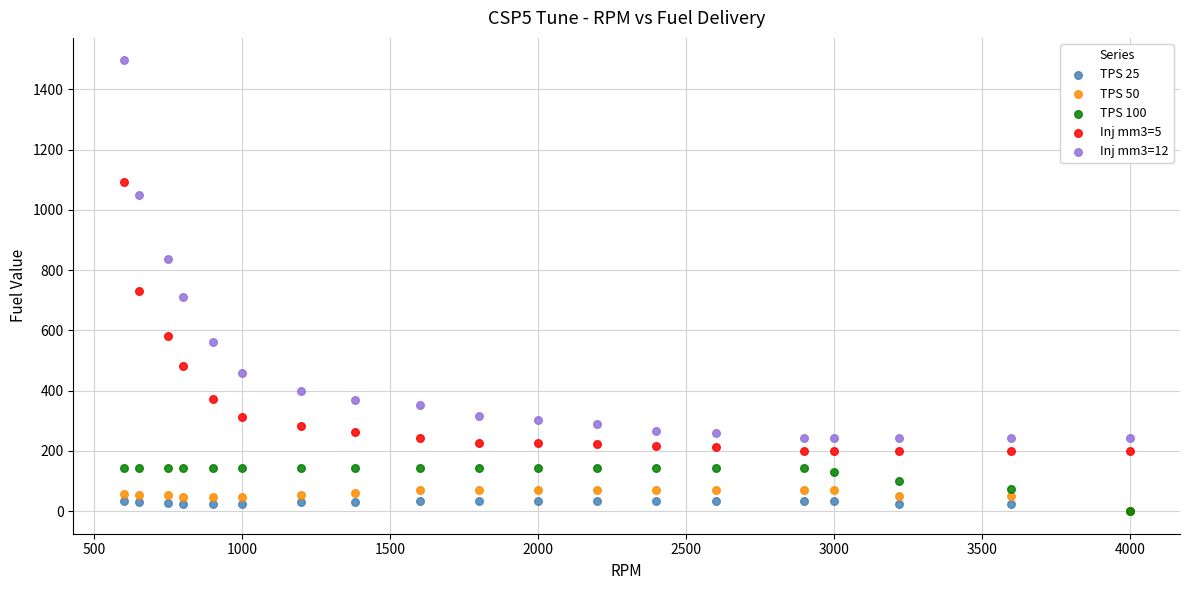

What are all the series names shown in the legend?

TPS 25, TPS 50, TPS 100, Inj mm3=5, Inj mm3=12